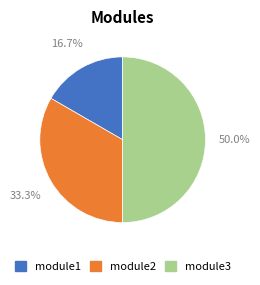

Which has a higher value, module2 or module1?

module2